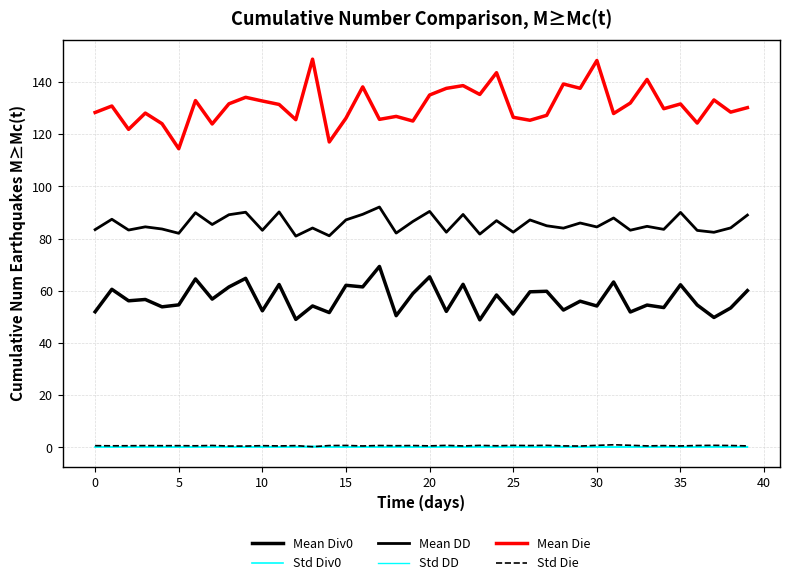

True or false: Std Div0 and Mean Die intersect in this chart.

False